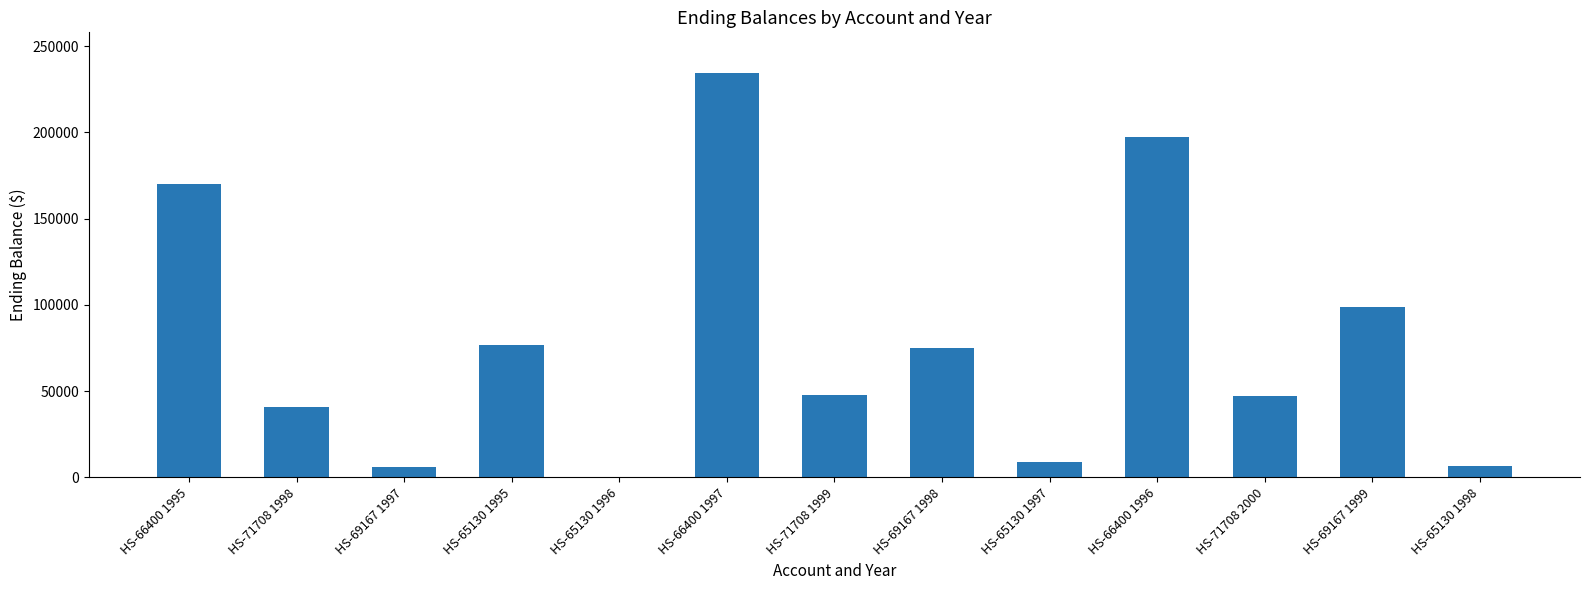

What is the sum of all values?

1011383.6